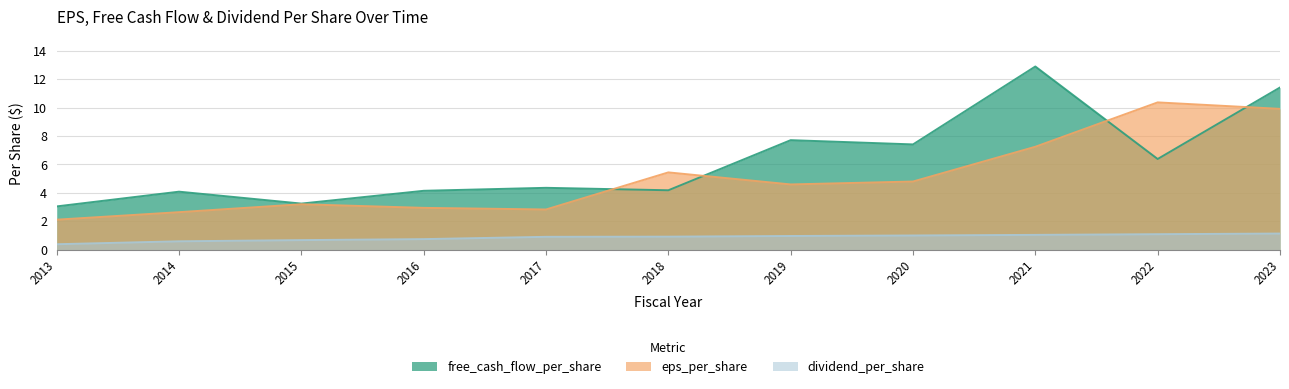

What are all the series names shown in the legend?

free_cash_flow_per_share, eps_per_share, dividend_per_share